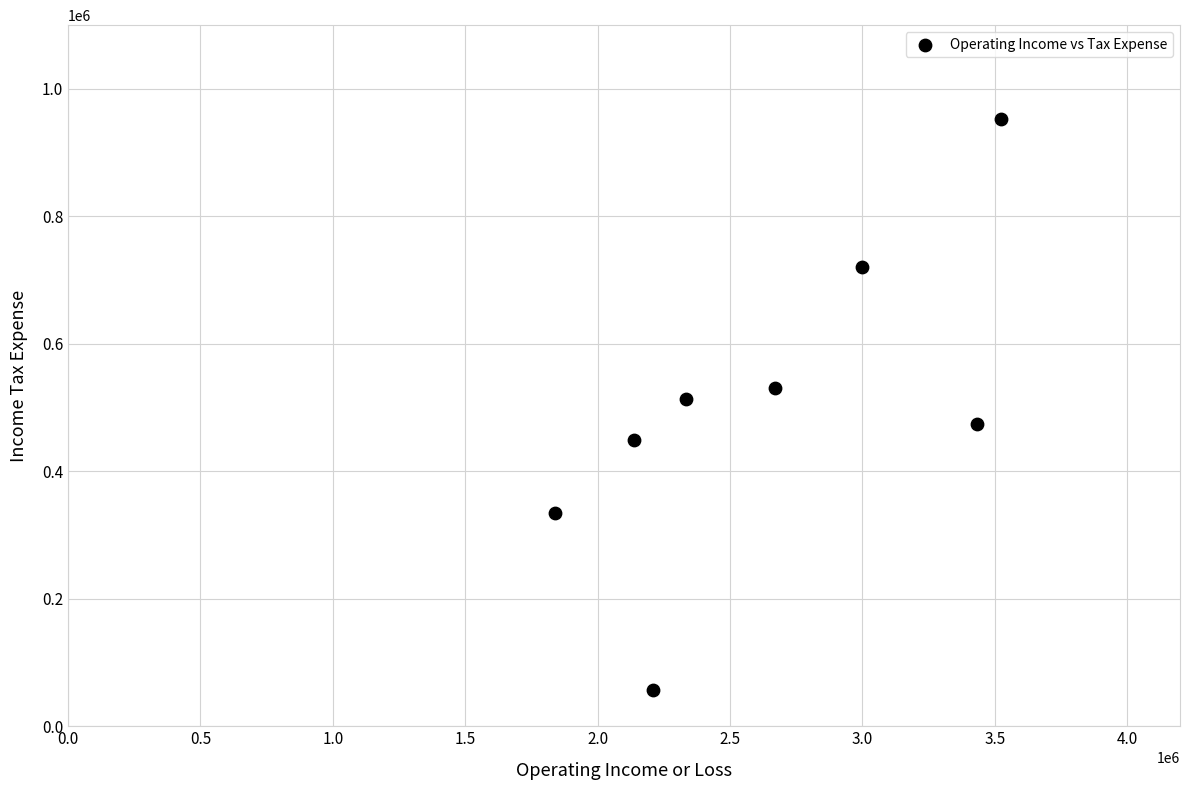

What is the range of X values (max minus min)?

1686400